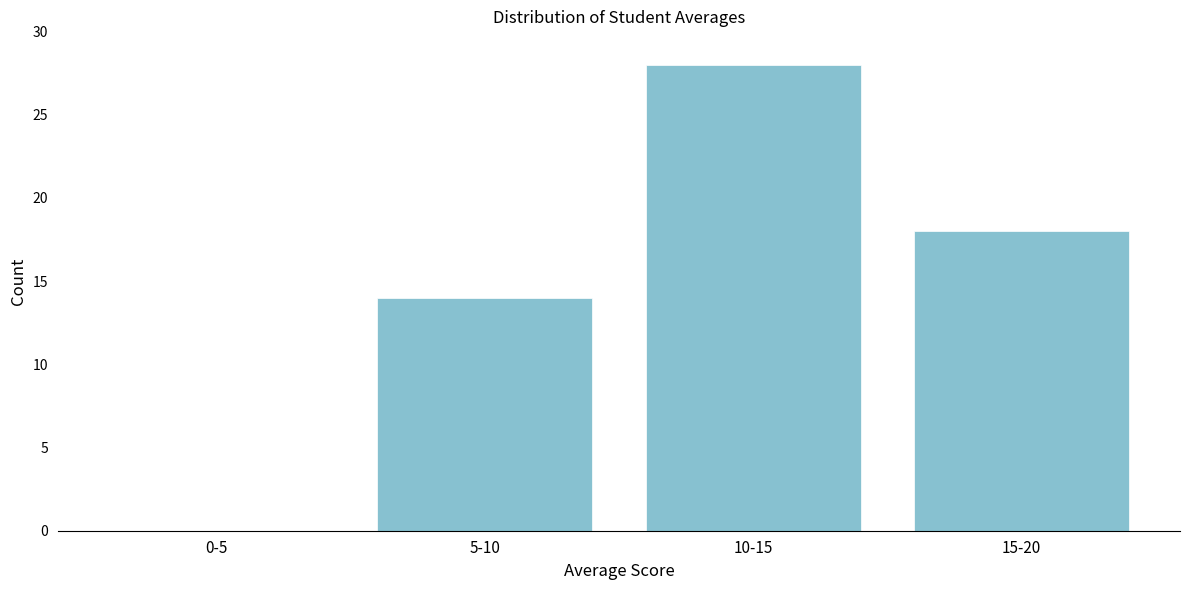

Reading left to right, extract all data points from this chart.

0-5=0	5-10=14	10-15=28	15-20=18